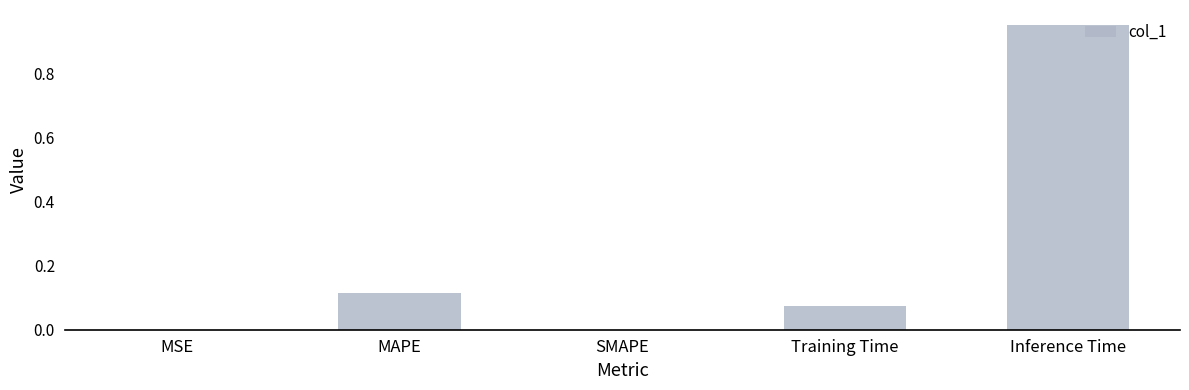

How many series are shown in this chart?

1